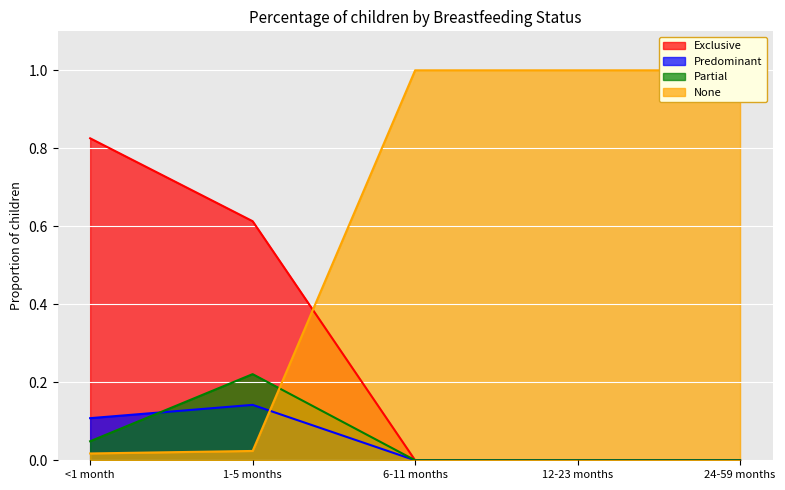

How many values in Partial are above zero?

2